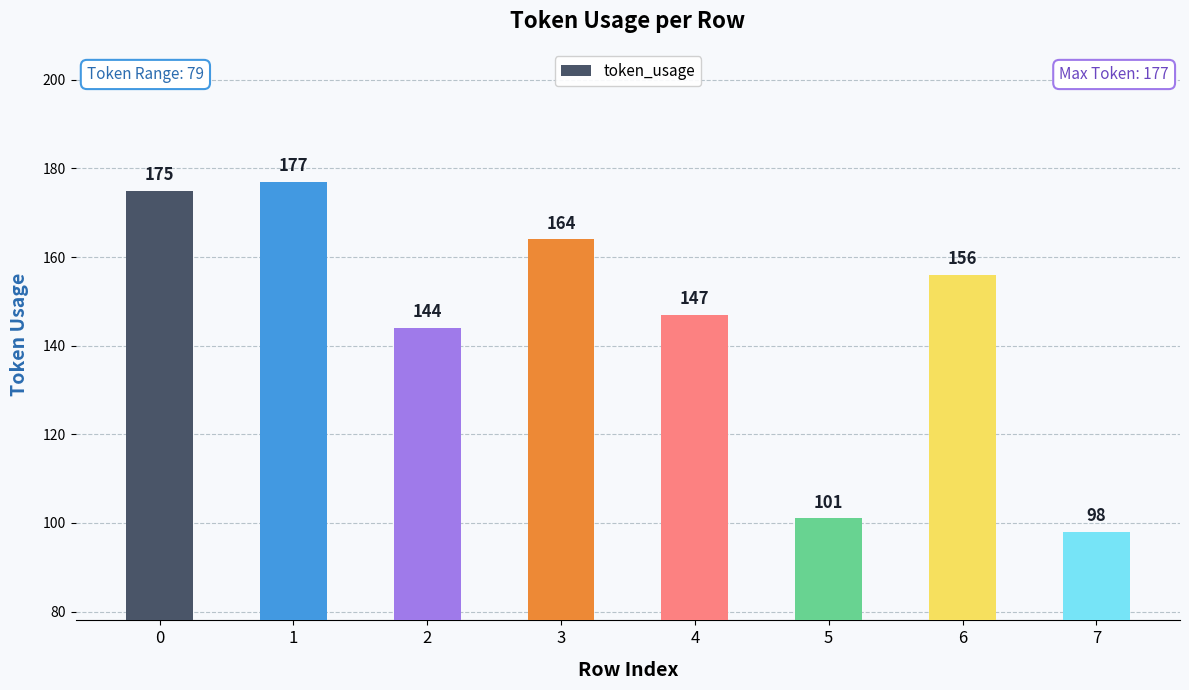

What is the value of the 4th bar from the left?

164